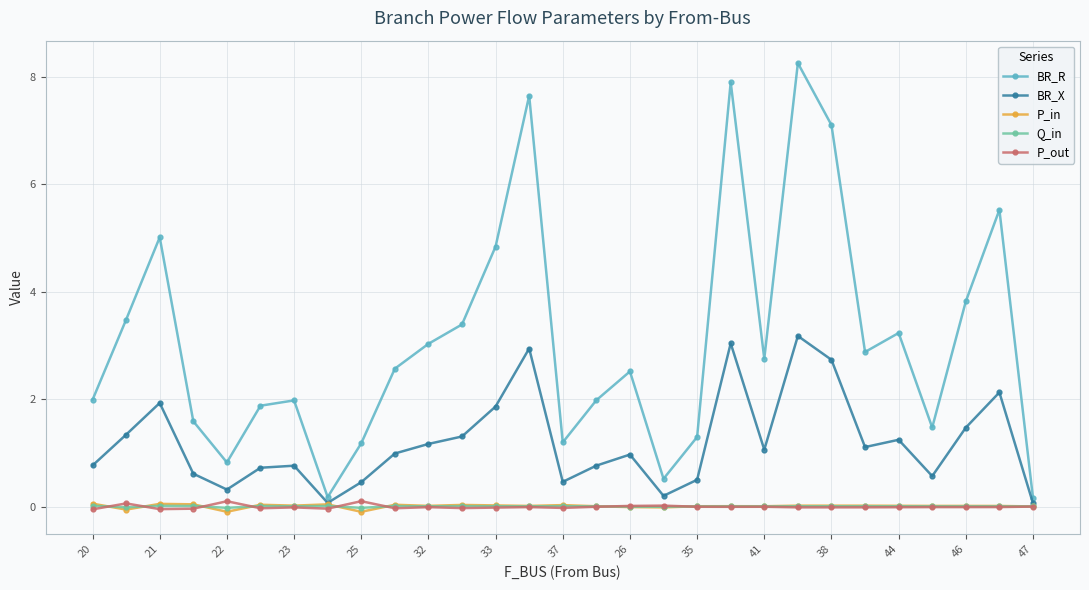

Which series has the largest total across all categories?

BR_R